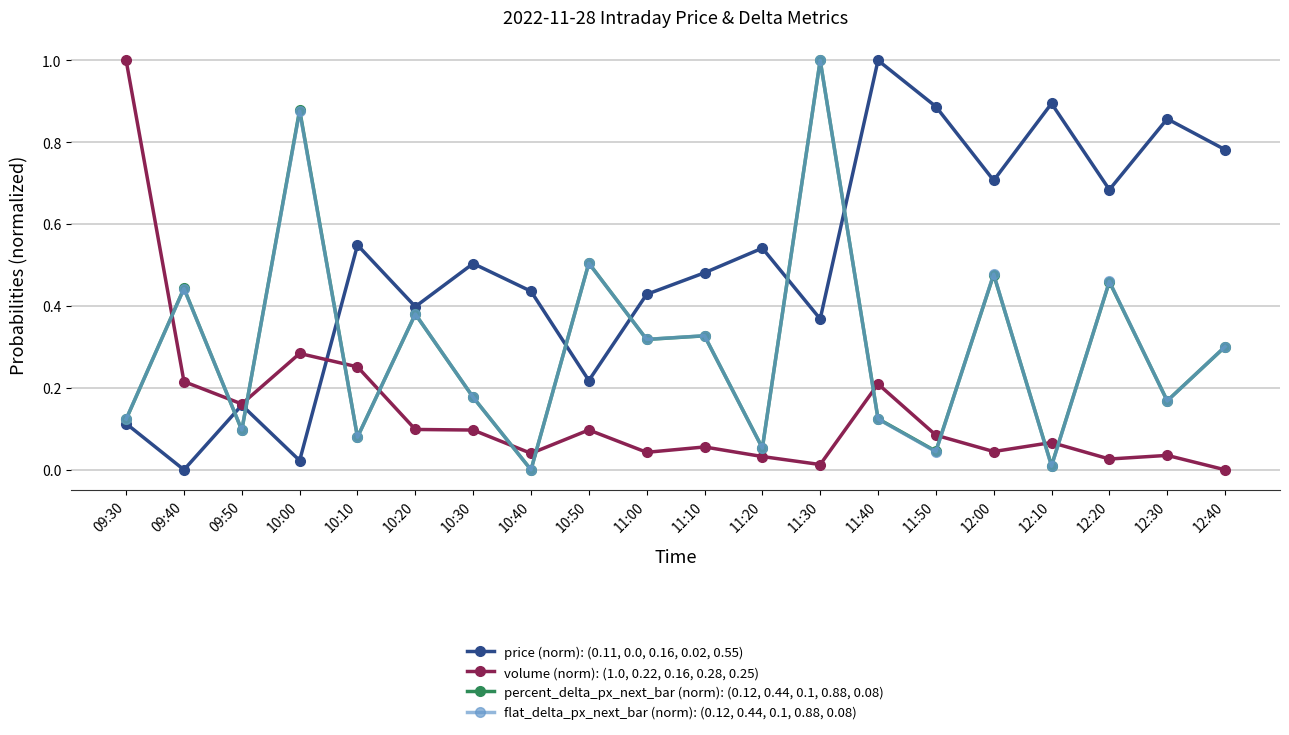

Is the value of percent_delta_px_next_bar (norm): (0.12, 0.44, 0.1, 0.88, 0.08) at 12:30 greater than the value of flat_delta_px_next_bar (norm): (0.12, 0.44, 0.1, 0.88, 0.08) at 11:00?

No